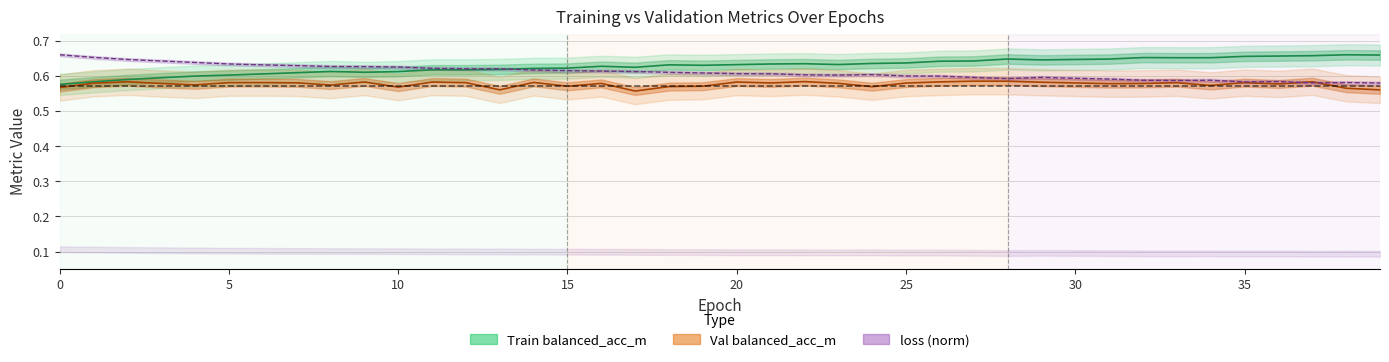

At 5, list the series in order from smallest to largest.

val_balanced_acc_m, balanced_acc_m, loss (norm)